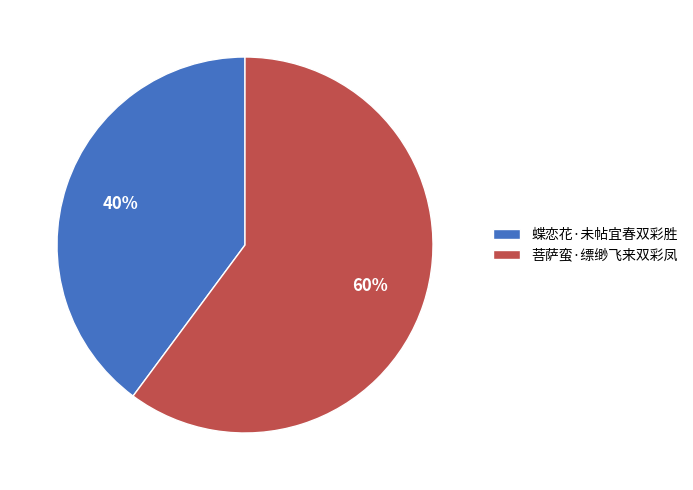

Which slice is the smallest?

蝶恋花·未帖宜春双彩胜